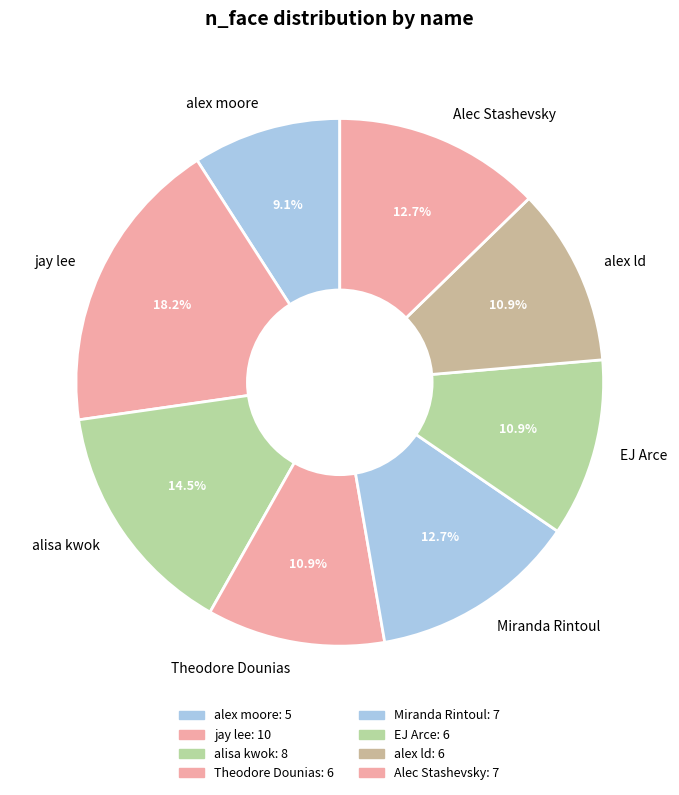

True or false: alex moore accounts for 1% of the total.

False